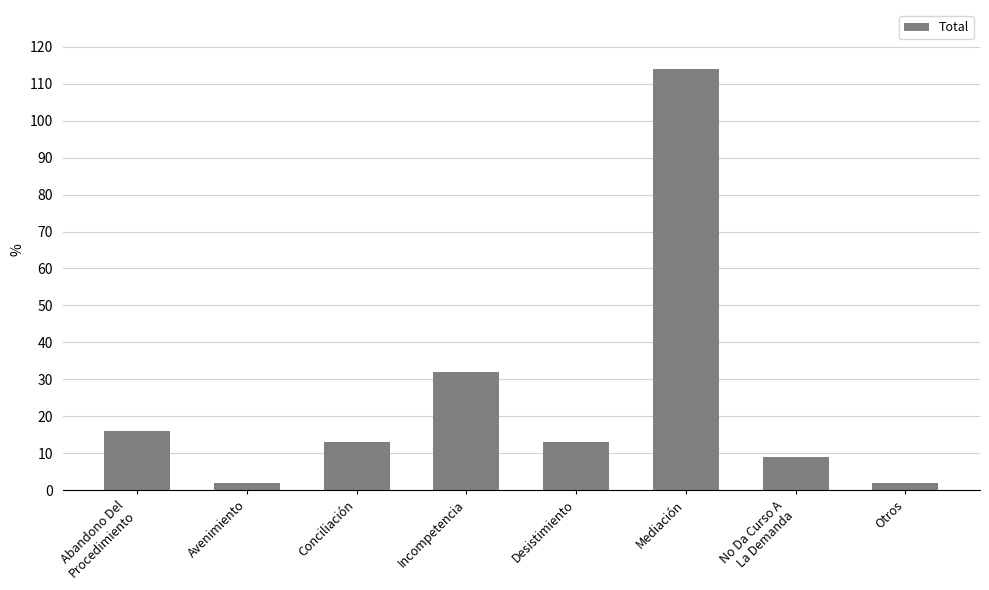

Between Mediación and Conciliación, which is larger?

Mediación